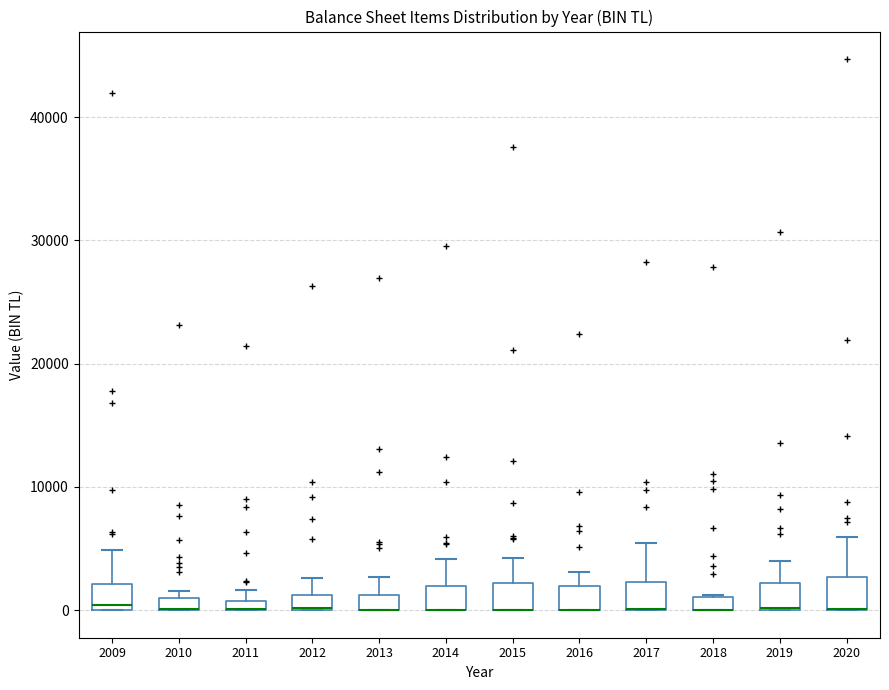

Where is the upper edge of the box at x = 2018 on the y-axis? The values are not printed on the chart, so give them approximately, as read against the axis.

1000